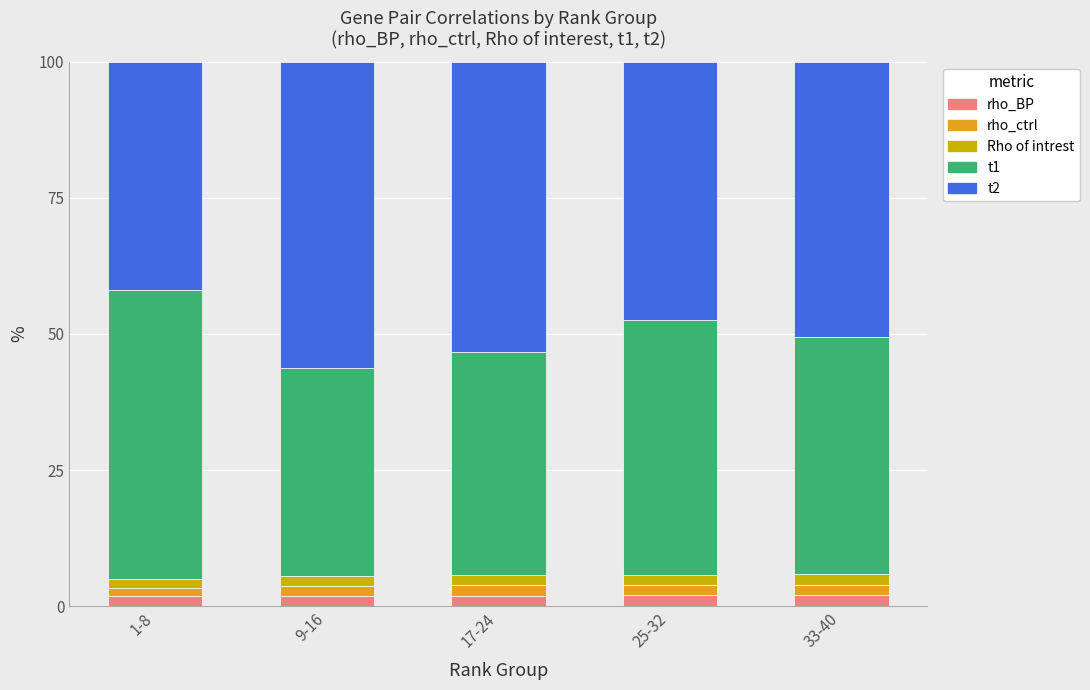

The rho_BP series shows 2.0 at 33-40. True or false?

True